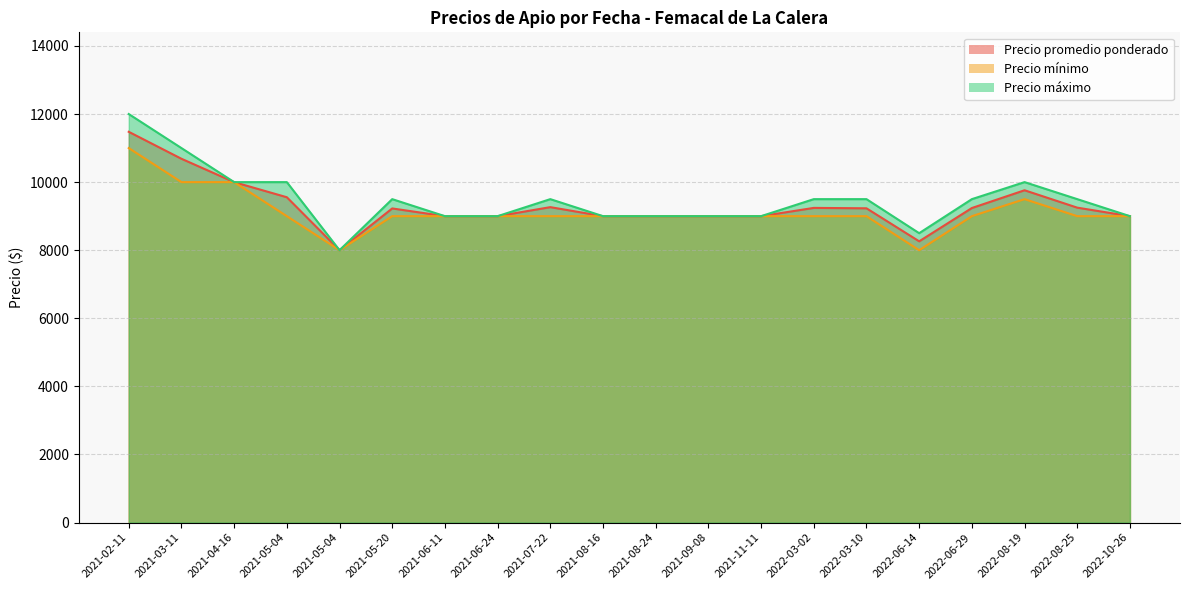

Where is Precio promedio ponderado nearest to the value 9739?

2022-08-19